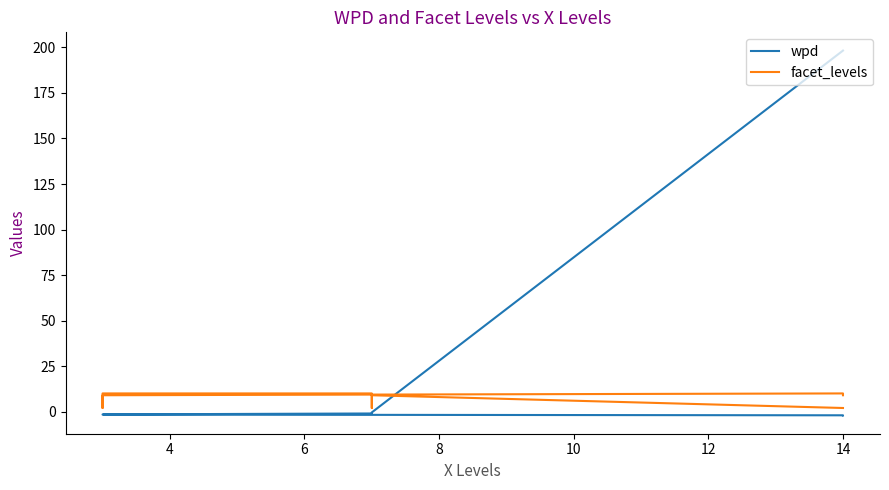

Reading left to right, extract all data points from this chart.

wpd: 198.3	-0.4	-0.6	-1.0	-1.5	-1.6	-1.6	-2.0	-2.1
facet_levels: 2.0	9.0	2.0	10.0	10.0	2.0	9.0	10.0	9.0